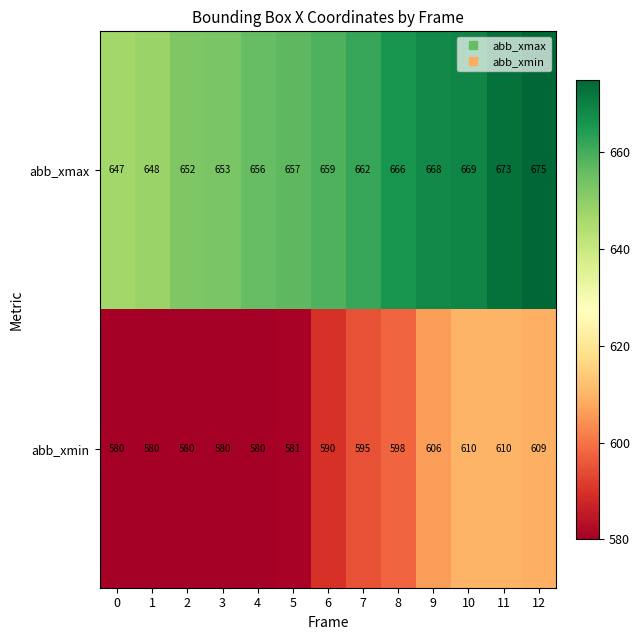

At how many categories does at least one series exceed 613?

13